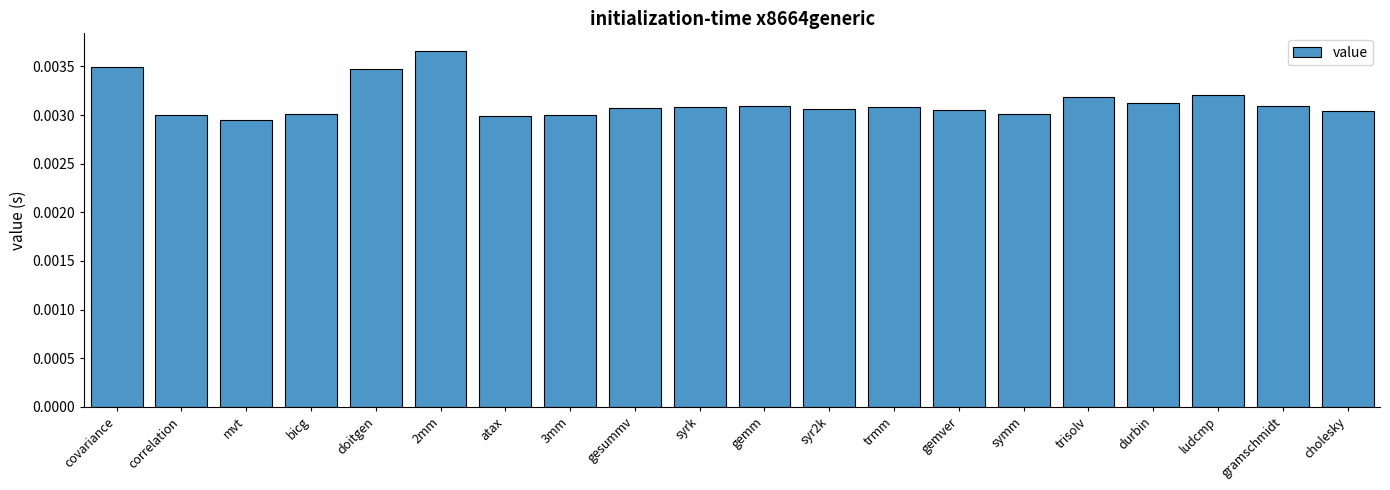

What position from the right is atax?

14